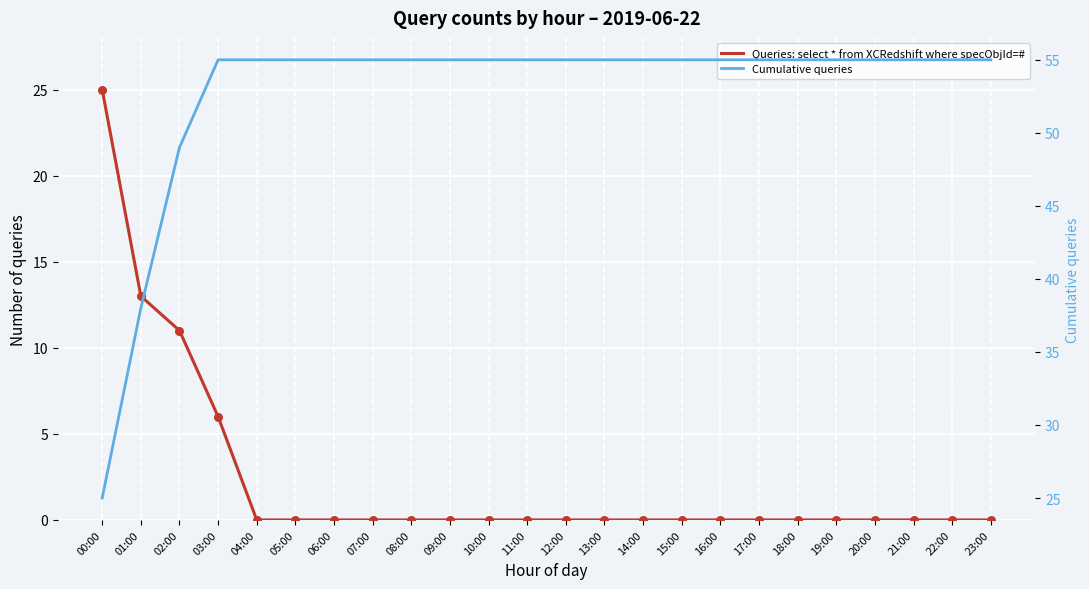

At which category is the sum across all series the highest?

03:00